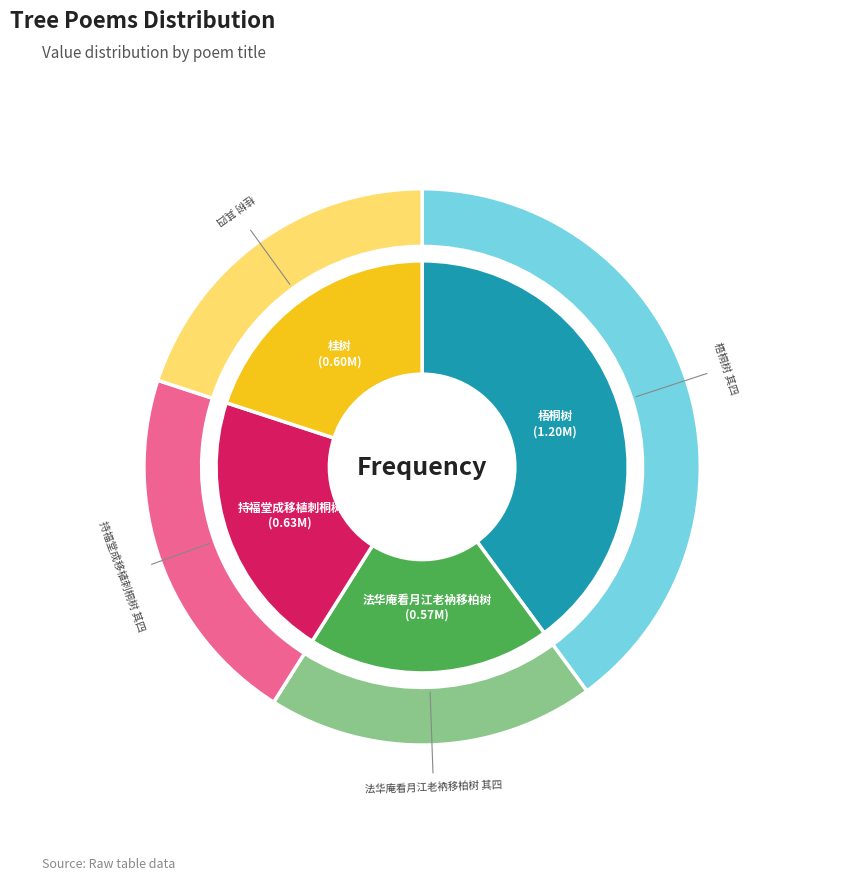

What is the largest slice in the pie chart?

梧桐树 其四